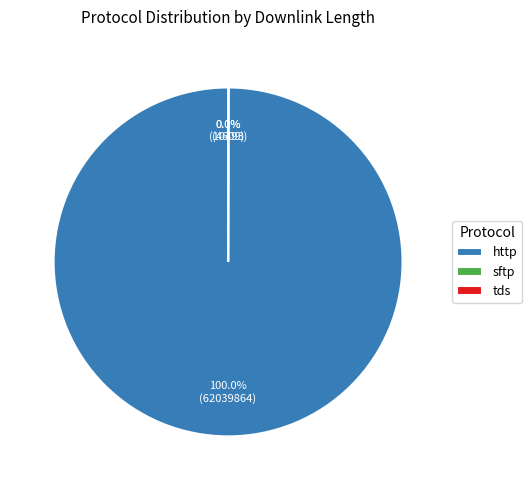

Which category accounts for the majority?

http